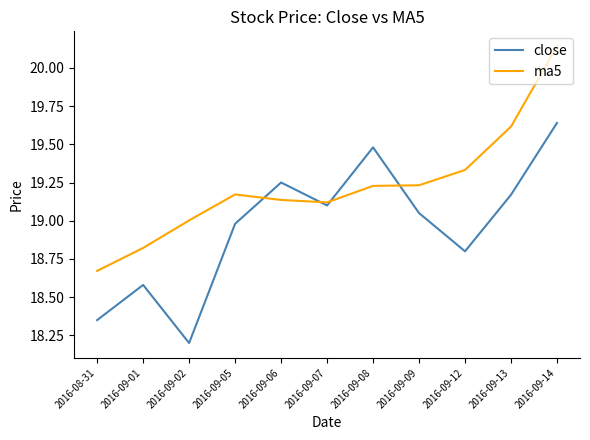

Which series has the largest total across all categories?

ma5